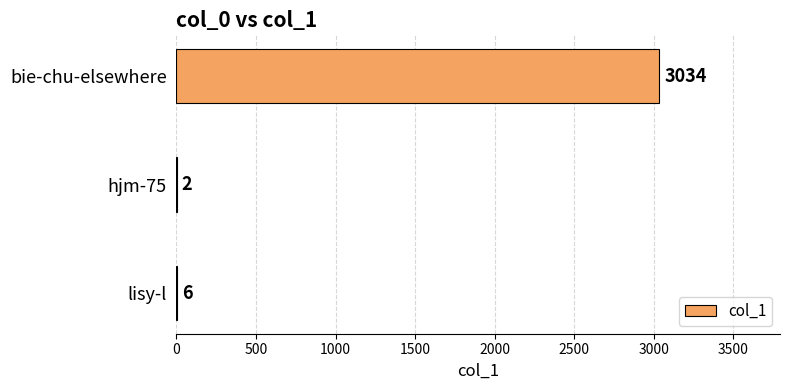

Which has a higher value, hjm-75 or lisy-l?

lisy-l